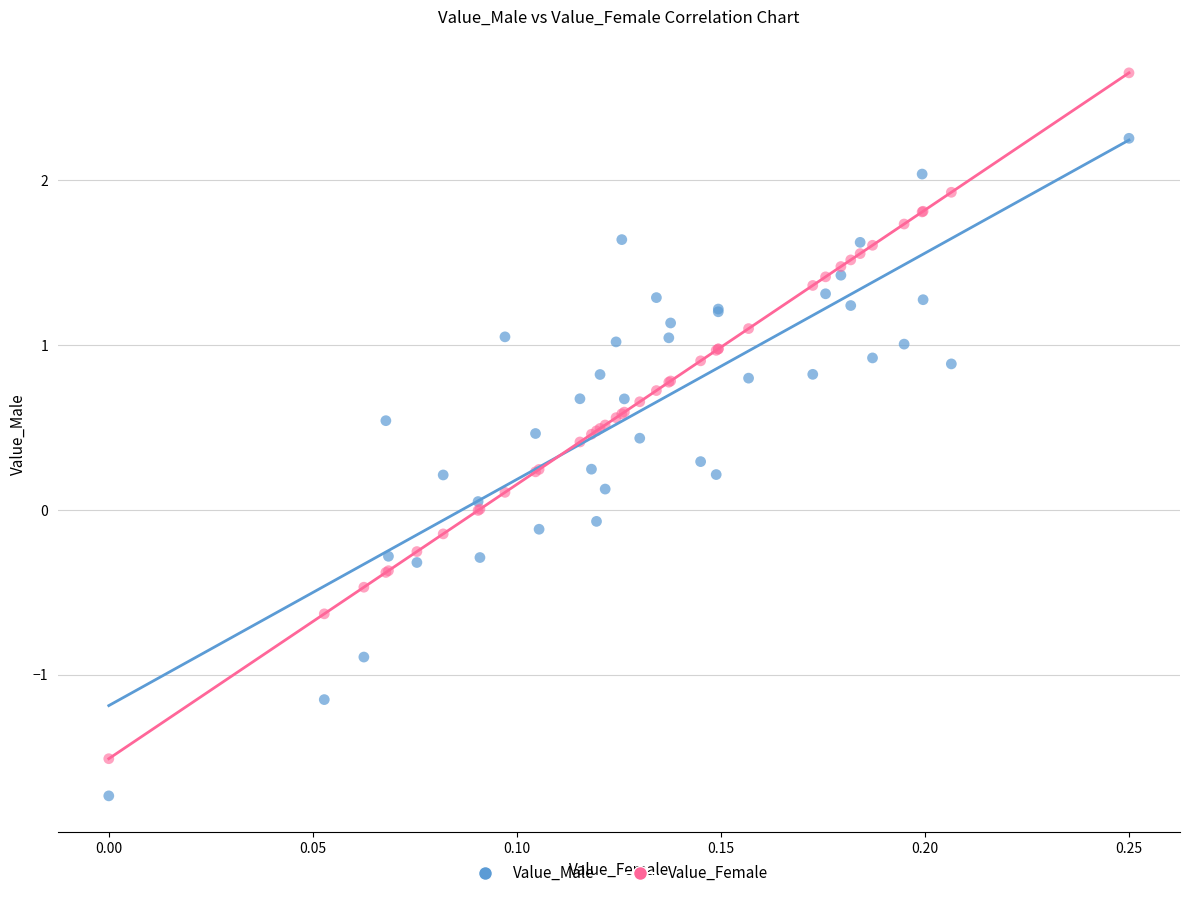

Which series has the largest Y range (max minus min)?

Value_Female